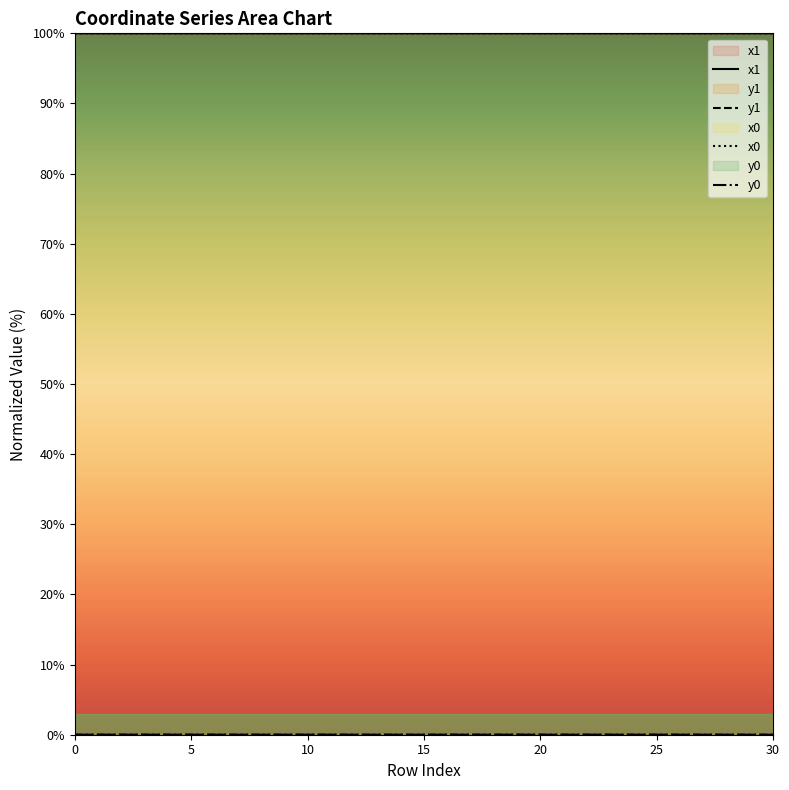

True or false: y0 and x0 cross at least once.

False